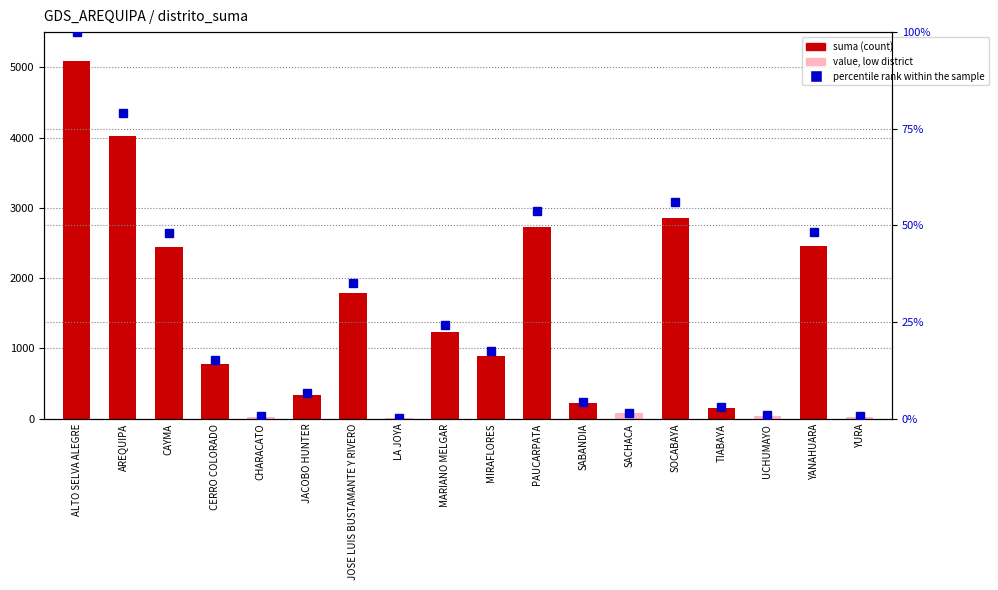

What is the difference between the suma values at ALTO SELVA ALEGRE and CERRO COLORADO?

4311.9